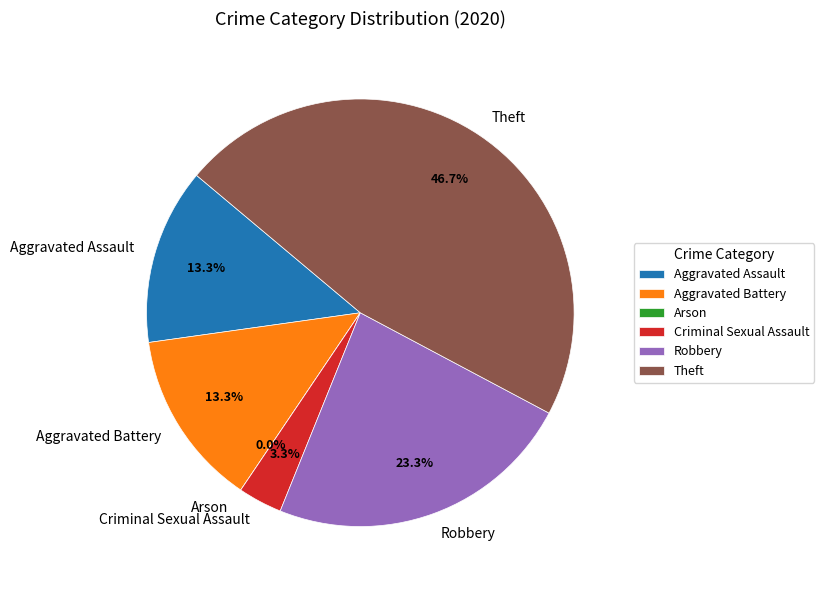

Which has a higher value, Robbery or Theft?

Theft